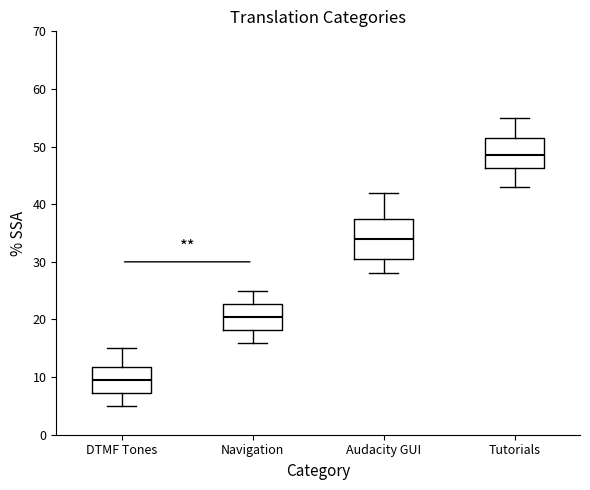

Reading left to right, read every box against the y-axis: the position of its median line, the range the box covers, and the ends of its whiskers. The values are not printed on the chart, so give them approximately, as read against the axis.

DTMF Tones: median 10, box 7 to 12, whiskers 5 to 15
Navigation: median 21, box 18 to 23, whiskers 16 to 25
Audacity GUI: median 34, box 31 to 38, whiskers 28 to 42
Tutorials: median 49, box 46 to 52, whiskers 43 to 55